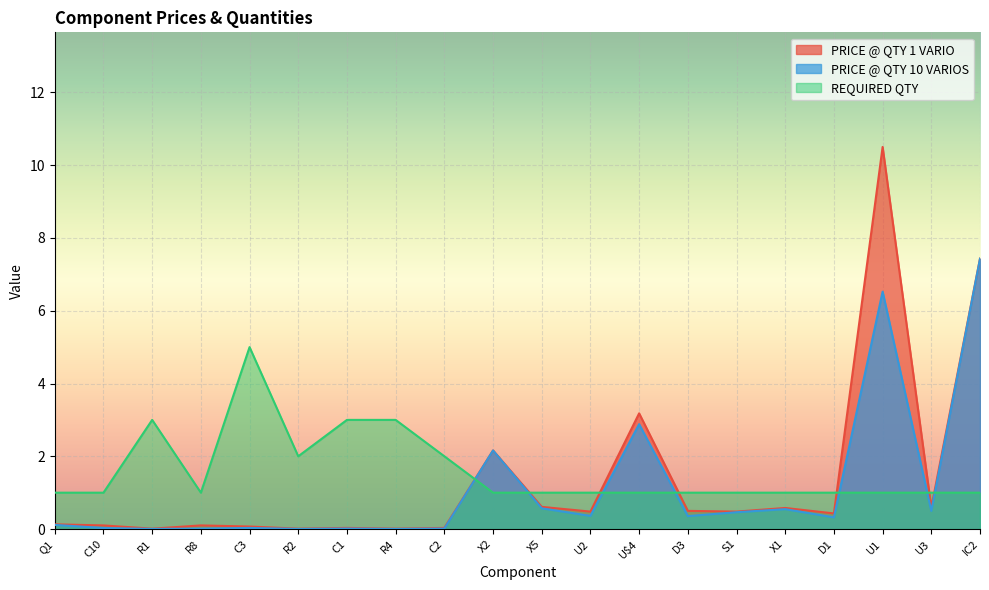

True or false: PRICE @ QTY 10 VARIOS has more than 2 interior local peaks.

True